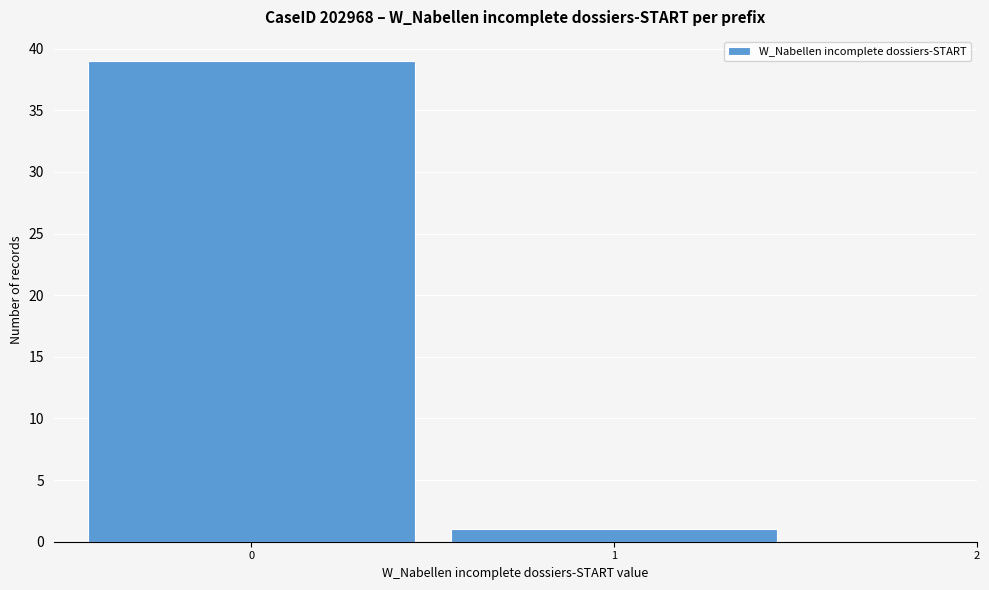

What is the height of the bar covering 0.5 to 1.5 on the x-axis? The values are not printed on the chart, so give them approximately, as read against the axis.

1